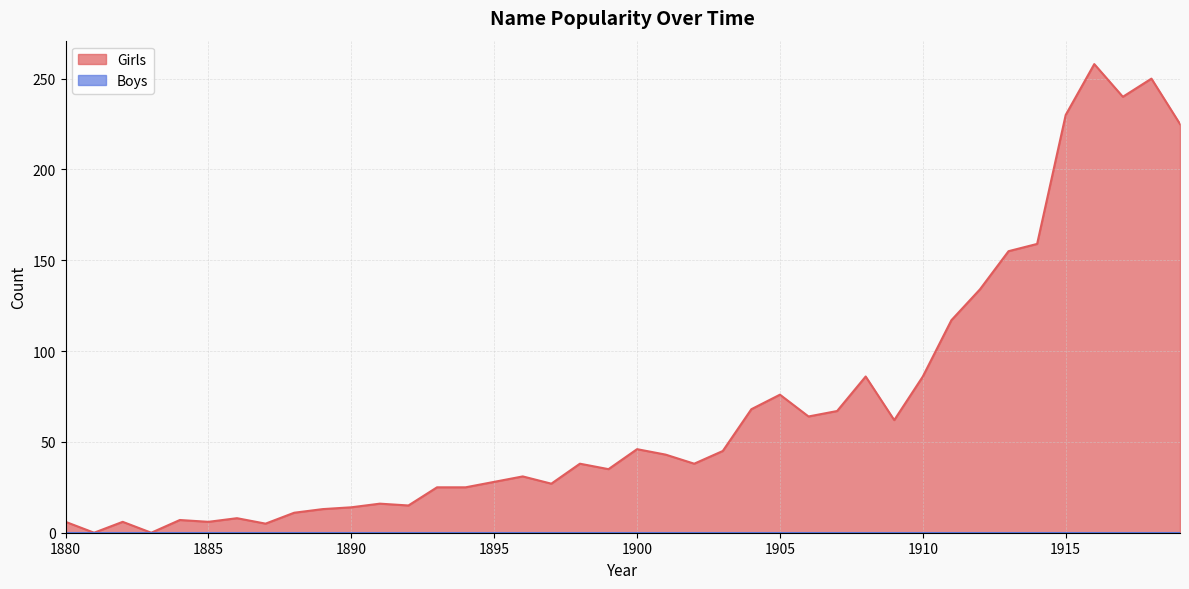

The chart shows a value of 73 at 1901. True or false?

False